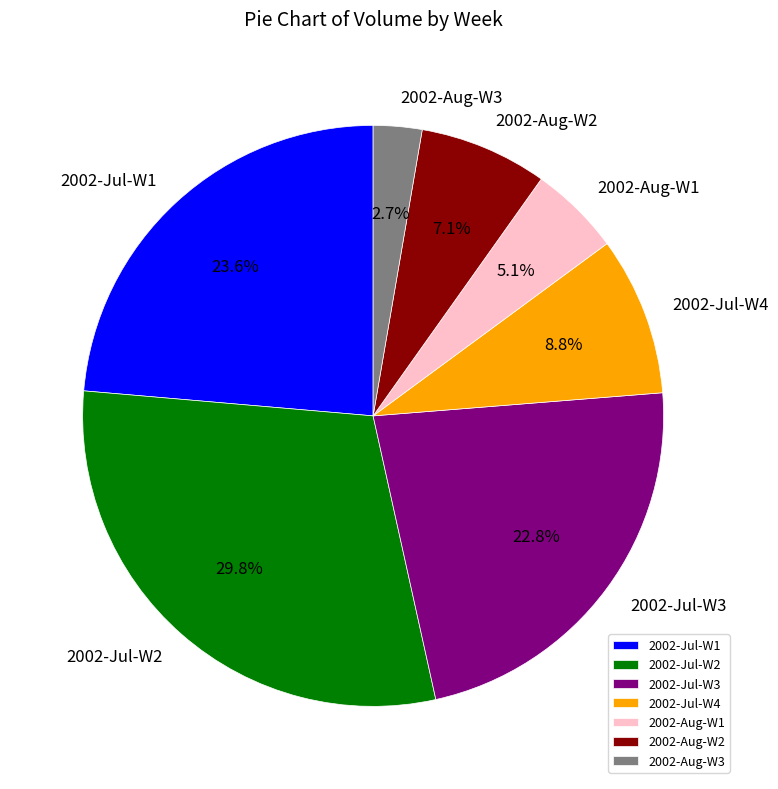

Rank the categories by value from lowest to highest.

2002-Aug-W3, 2002-Aug-W1, 2002-Aug-W2, 2002-Jul-W4, 2002-Jul-W3, 2002-Jul-W1, 2002-Jul-W2